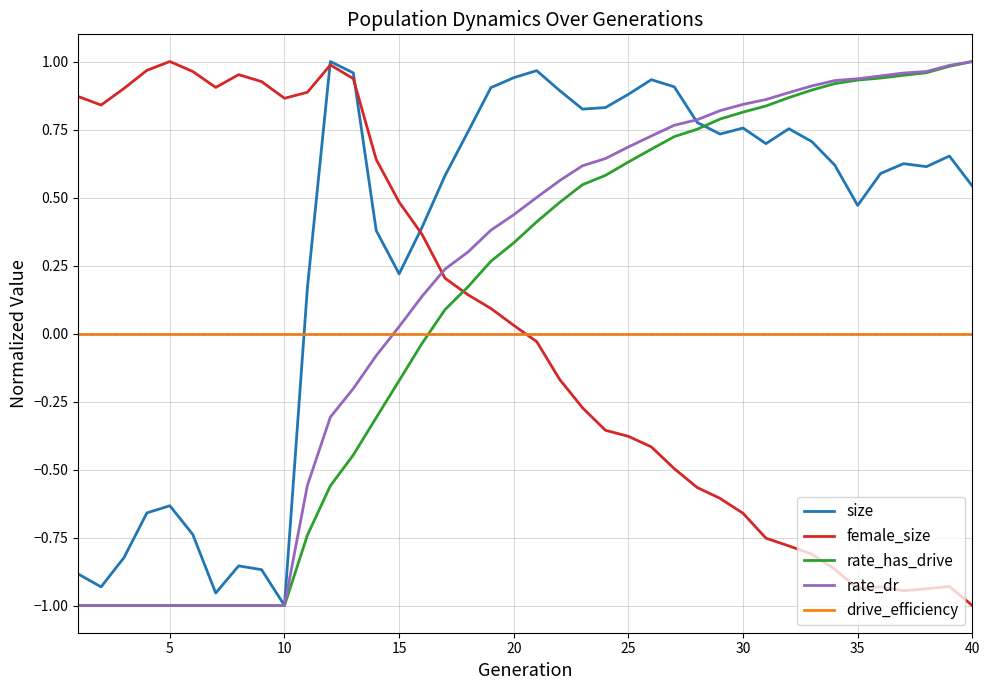

Which series ends up on top after the final intersection of drive_efficiency and rate_has_drive?

rate_has_drive